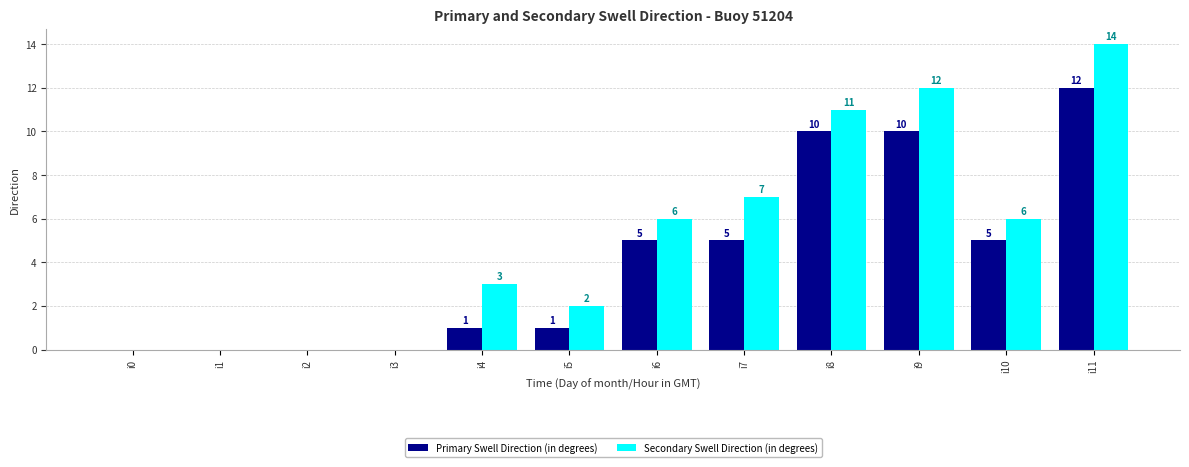

How many bars are there in total?

24